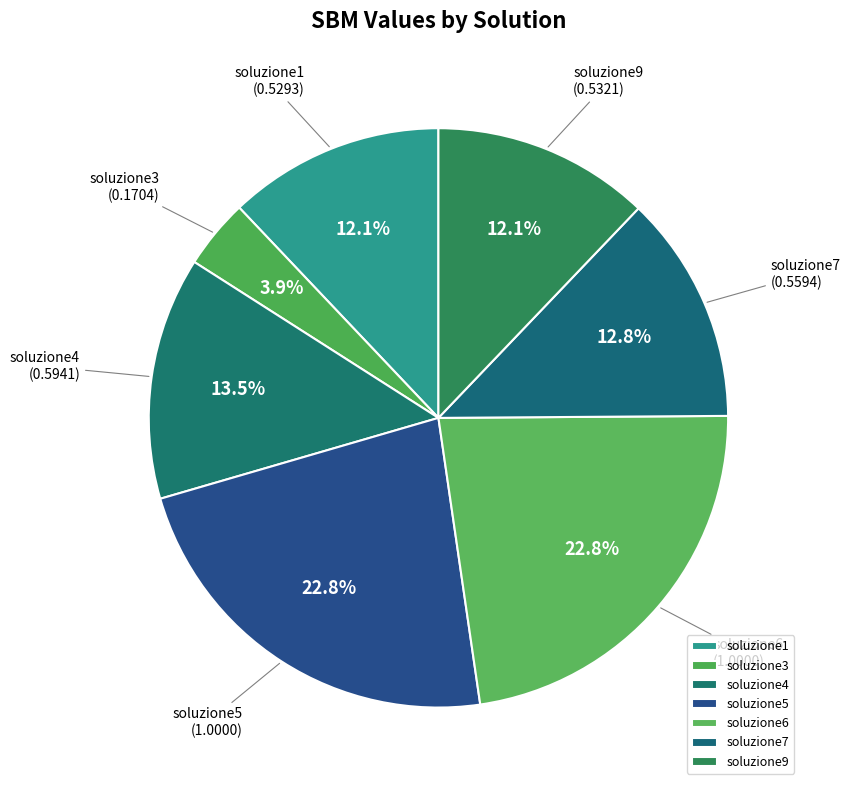

What is the ratio of the value at soluzione6 to the value at soluzione4?

1.7